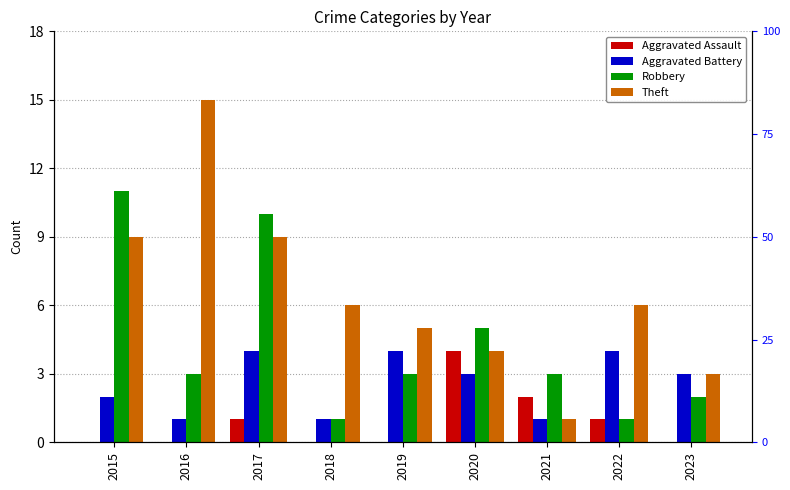

Reading left to right, list all the values displayed in this chart.

Aggravated Assault: 2015=0	2016=0	2017=1	2018=0	2019=0	2020=4	2021=2	2022=1	2023=0
Aggravated Battery: 2015=2	2016=1	2017=4	2018=1	2019=4	2020=3	2021=1	2022=4	2023=3
Robbery: 2015=11	2016=3	2017=10	2018=1	2019=3	2020=5	2021=3	2022=1	2023=2
Theft: 2015=9	2016=15	2017=9	2018=6	2019=5	2020=4	2021=1	2022=6	2023=3